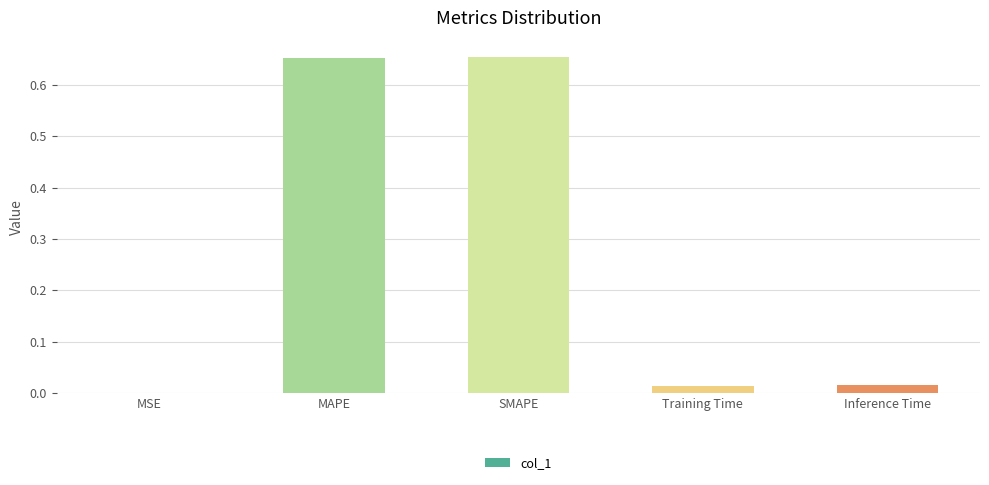

Between Training Time and SMAPE, which is larger?

SMAPE